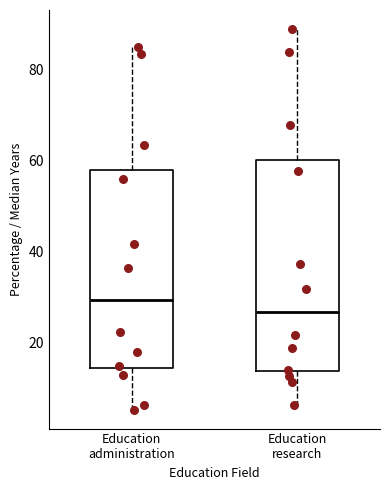

Which box's median line is the lowest?

Education research